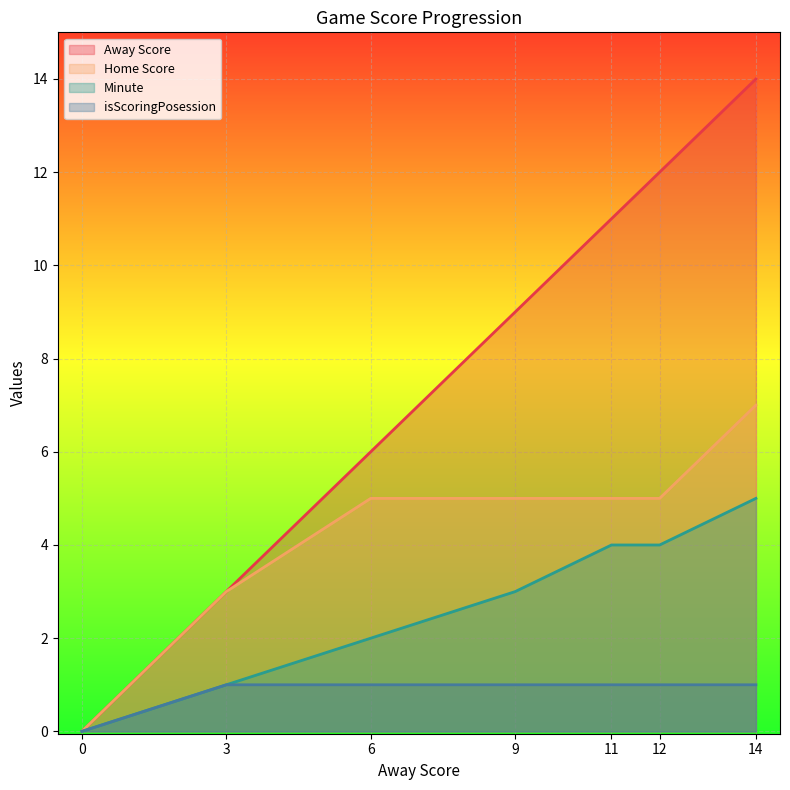

Rank the series by their maximum value, from lowest to highest.

isScoringPosession, Minute, Home Score, Away Score